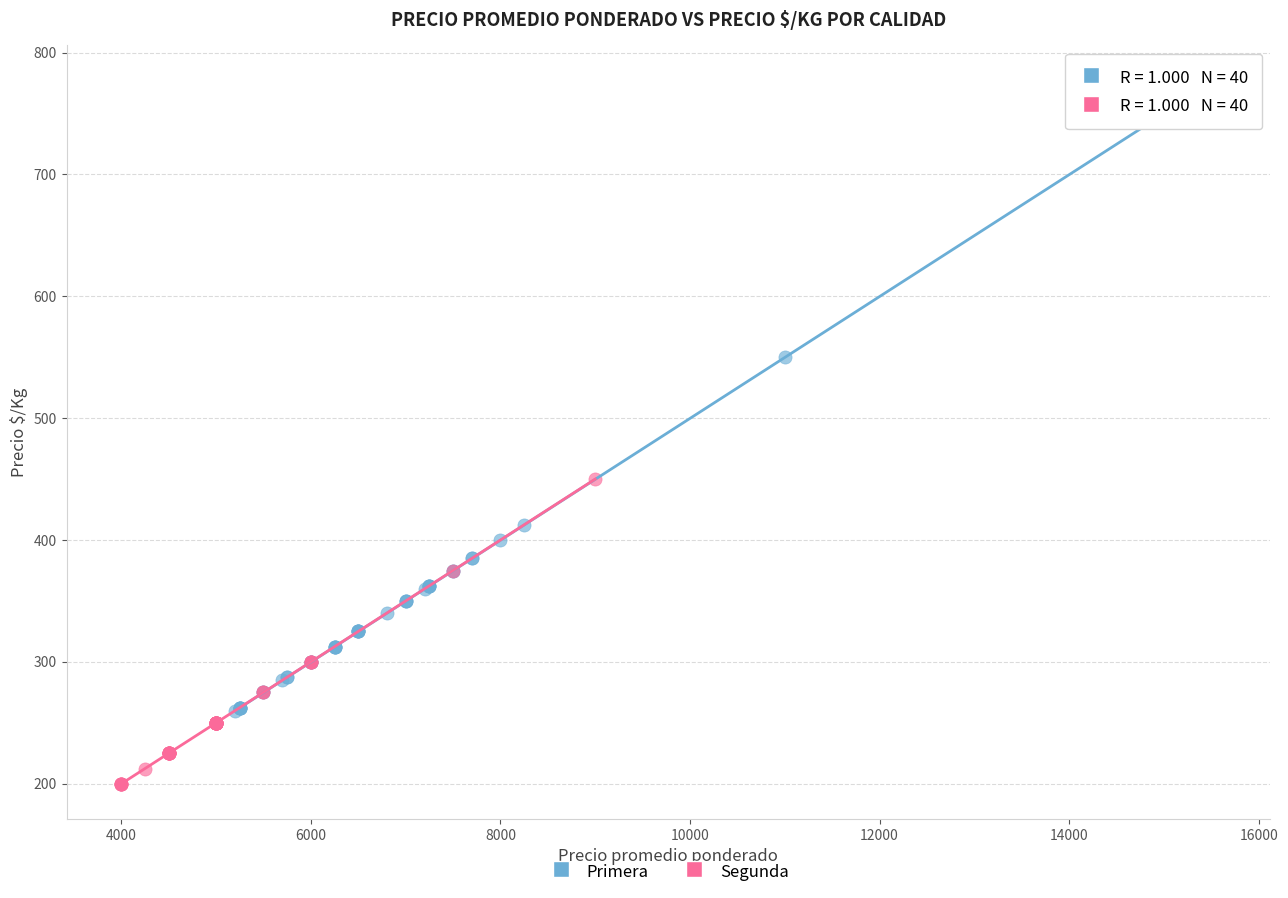

Which series contains the lowest Y value?

Segunda